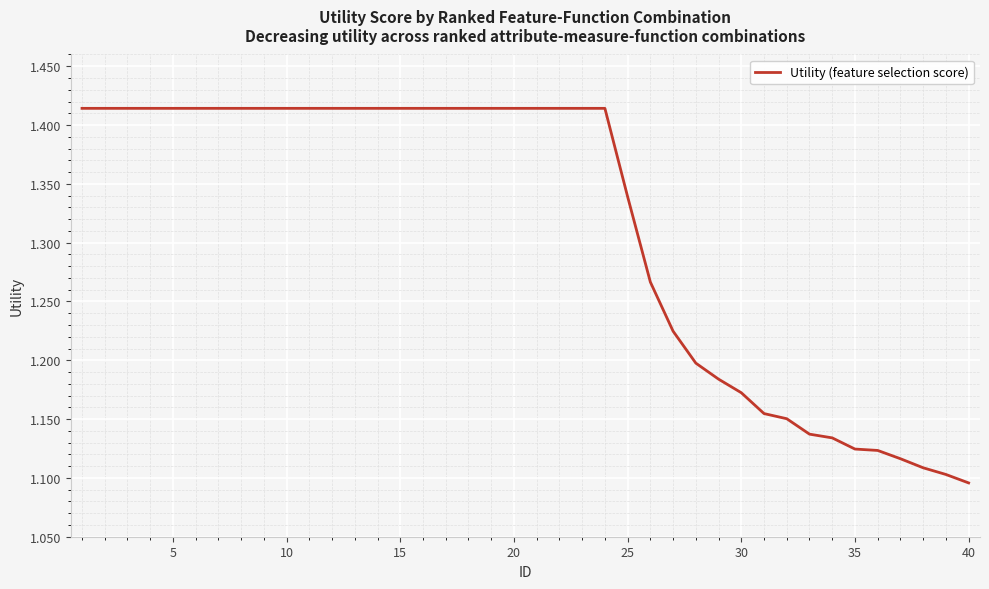

What is the difference between the maximum and minimum values?

0.3